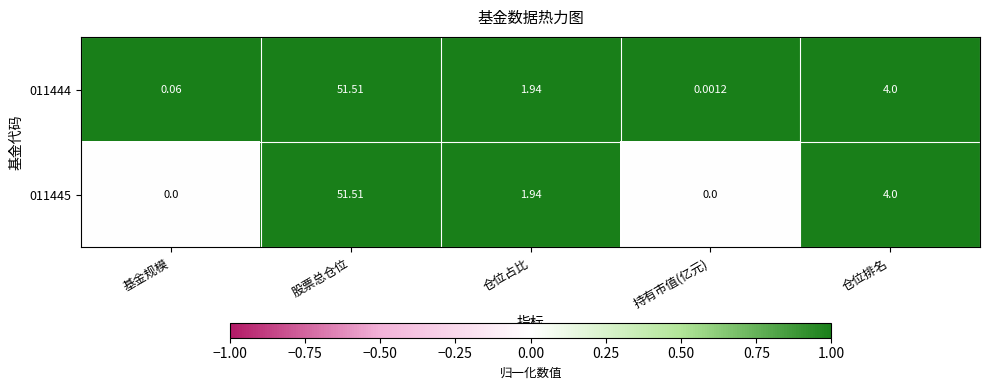

Where is 011444 nearest to the value 25?

仓位排名